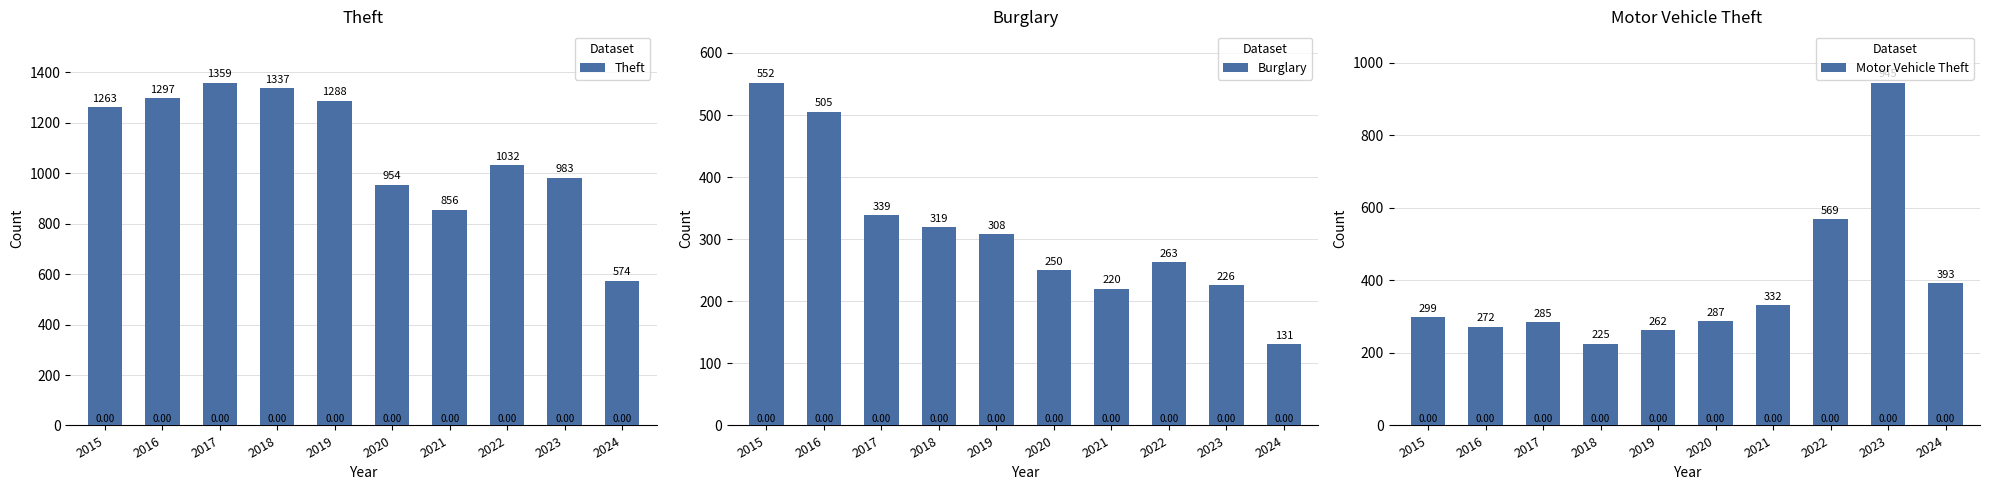

List the labels in order of Motor Vehicle Theft value, smallest first.

2018, 2019, 2016, 2017, 2020, 2015, 2021, 2024, 2022, 2023